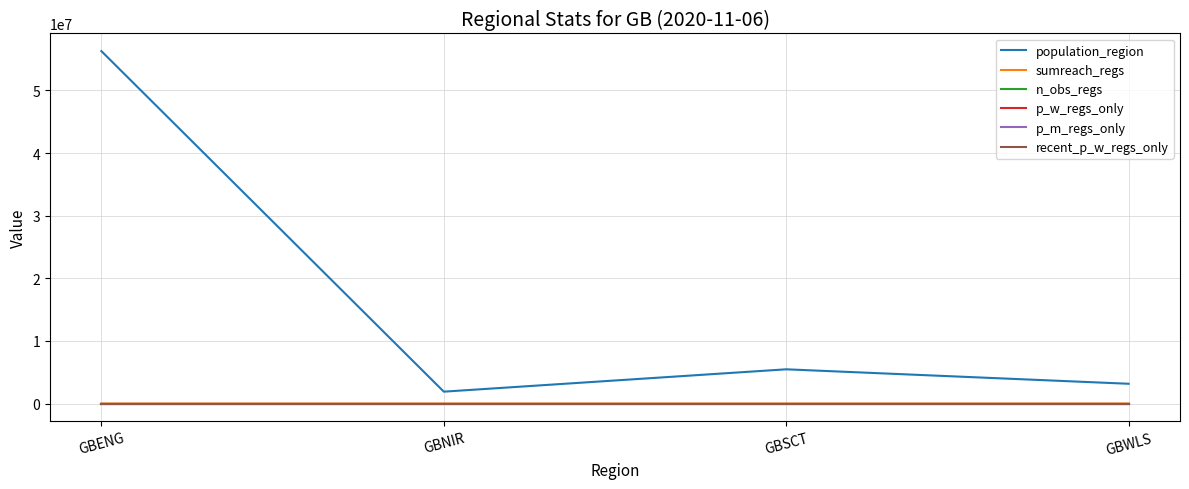

True or false: population_region and p_m_regs_only intersect in this chart.

False